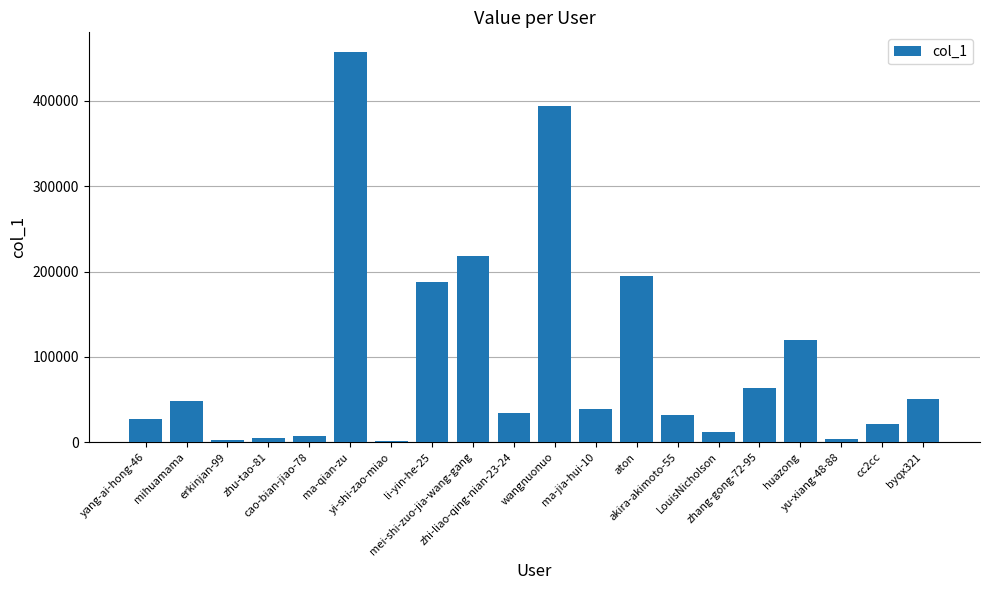

What is the greatest value displayed?

457611